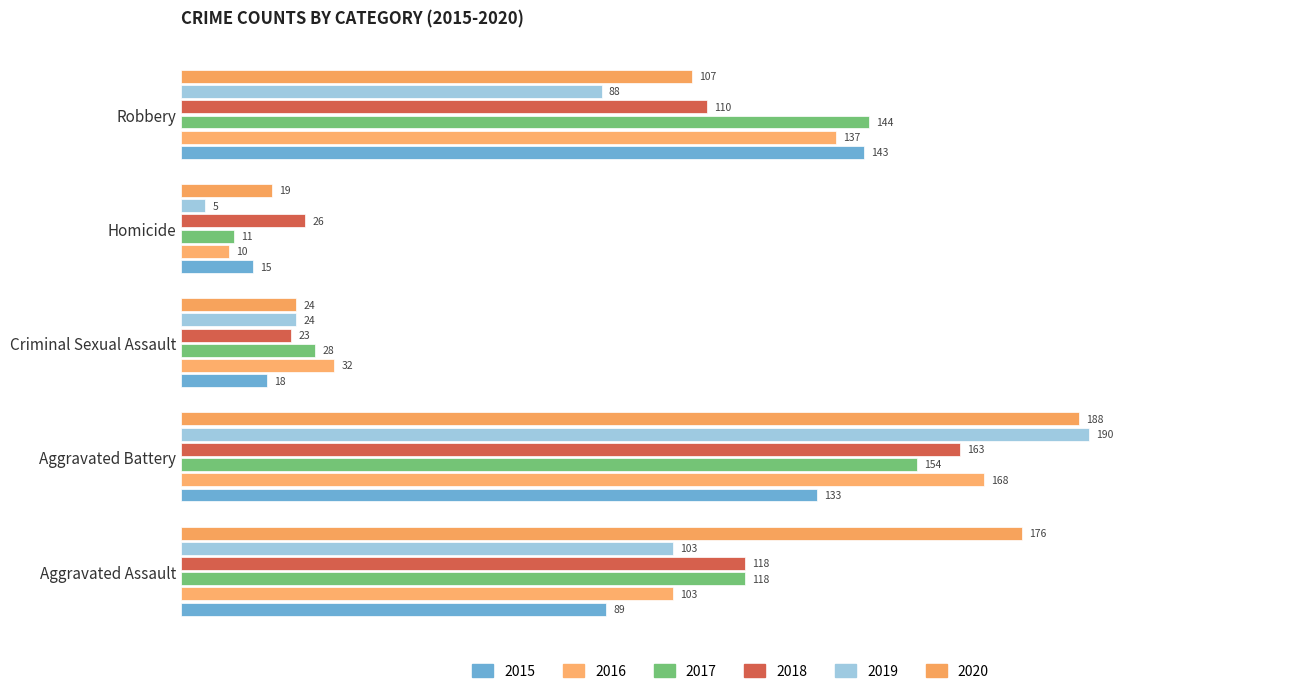

Which series changed the most between Aggravated Assault and Robbery?

2020